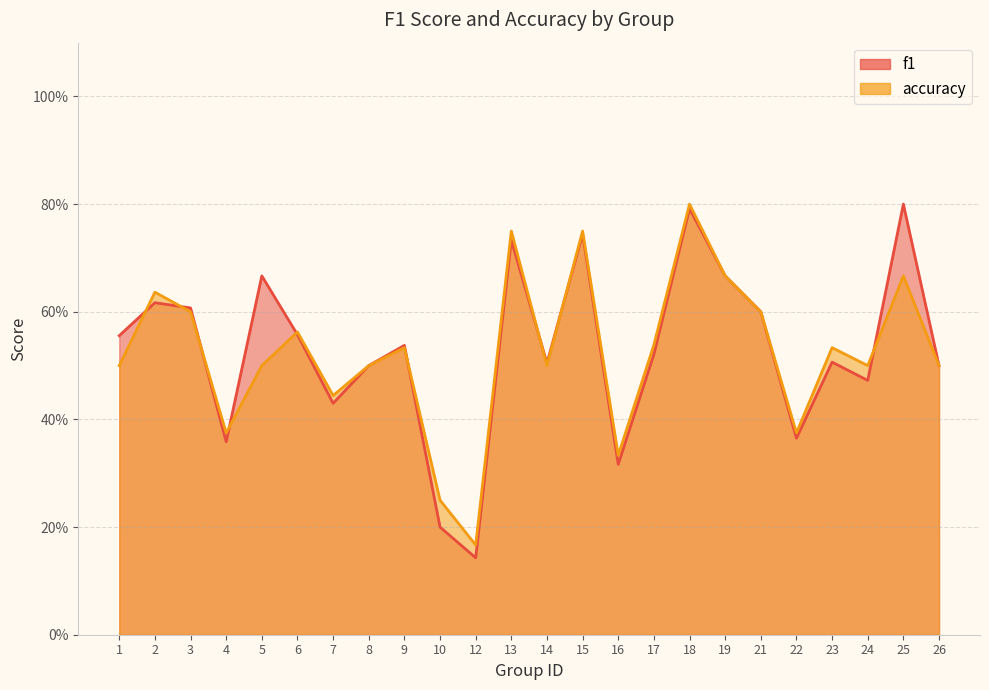

The value of f1 at 10 is 0.2. True or false?

True